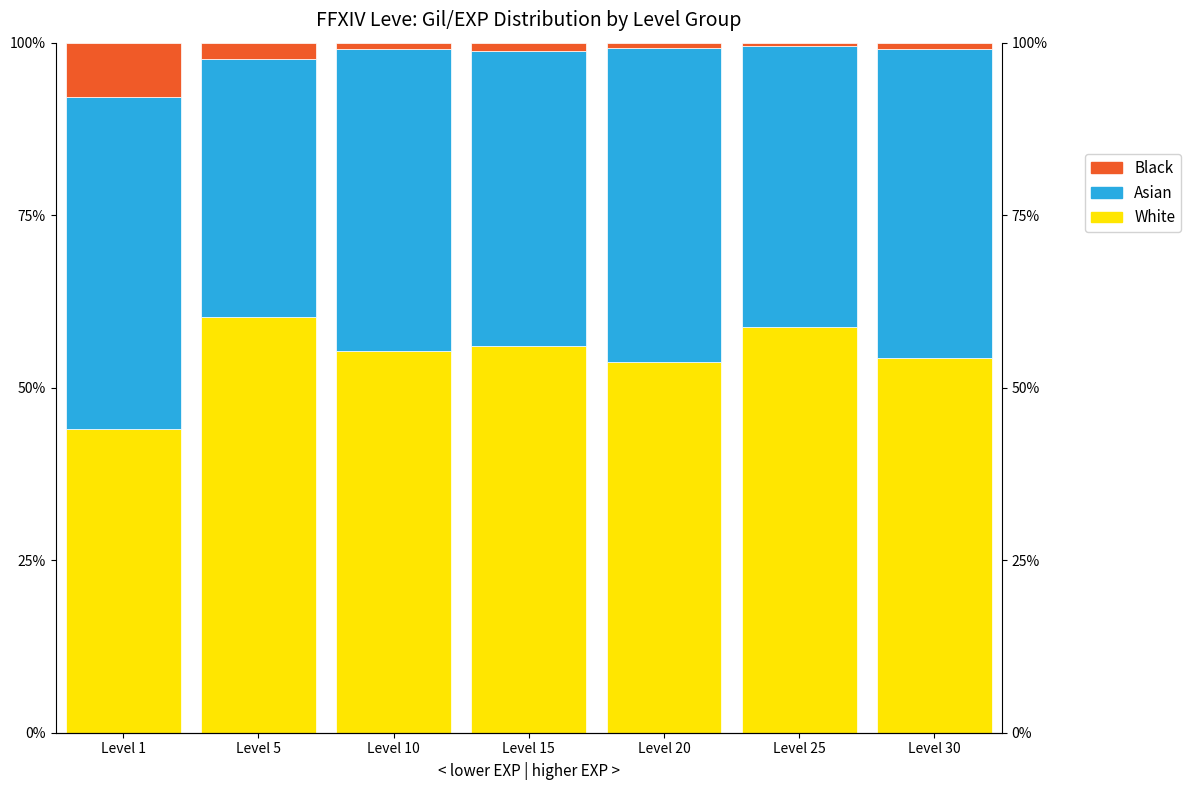

Rank the series by their average value, from highest to lowest.

White, Asian, Black